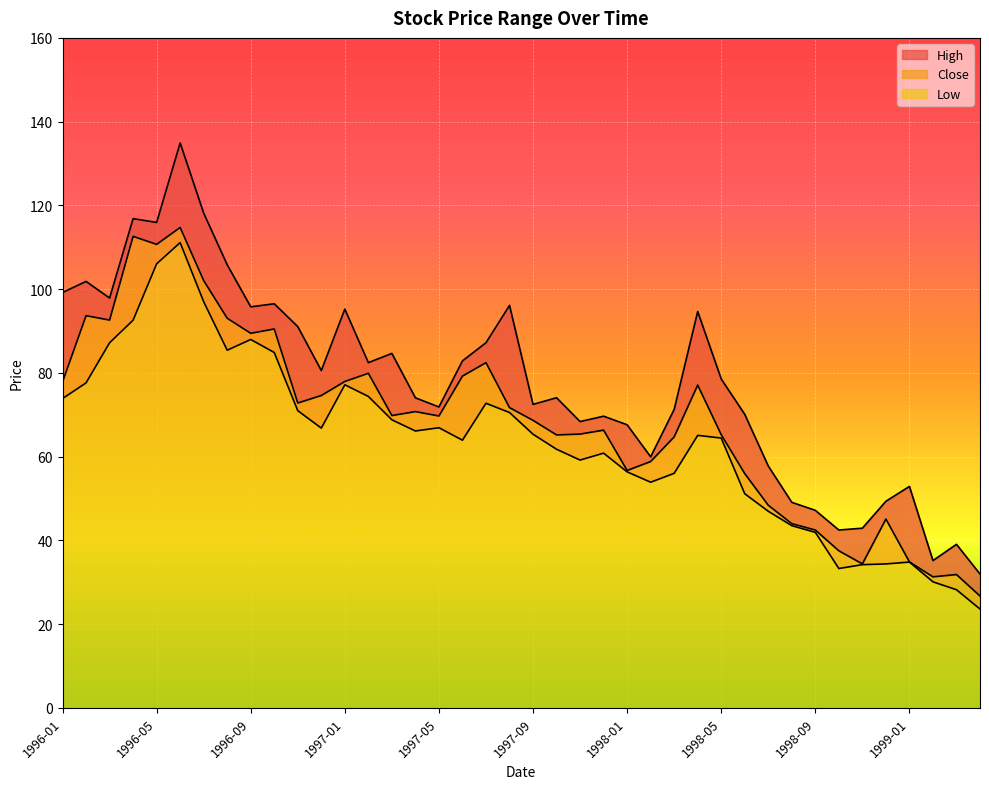

At 1997-10, list the series in order from smallest to largest.

Low, Close, High